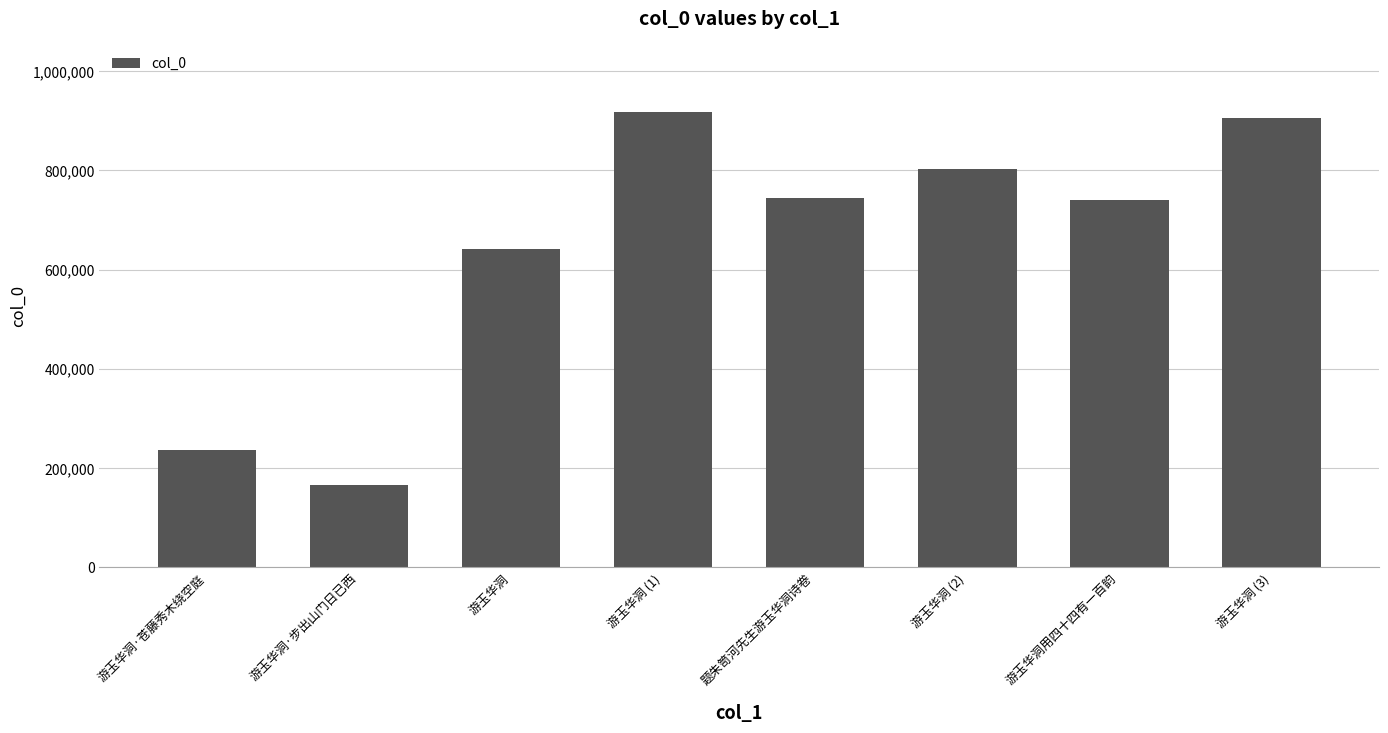

Reading left to right, list all the values displayed in this chart.

游玉华洞·苍藤秀木绕空庭=235844	游玉华洞·步出山门日已西=166640	游玉华洞=640928	游玉华洞 (1)=916927	题朱笥河先生游玉华洞诗卷=744865	游玉华洞 (2)=802496	游玉华洞用四十四有一百韵=740635	游玉华洞 (3)=905927